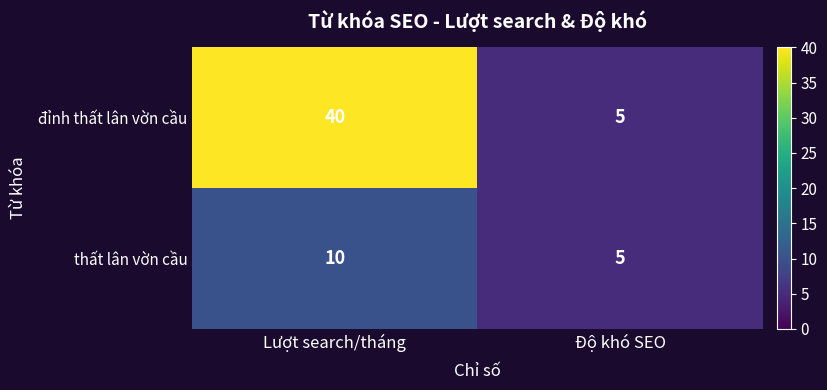

List the series in order of their peak value, highest first.

đỉnh thất lân vờn cầu, thất lân vờn cầu